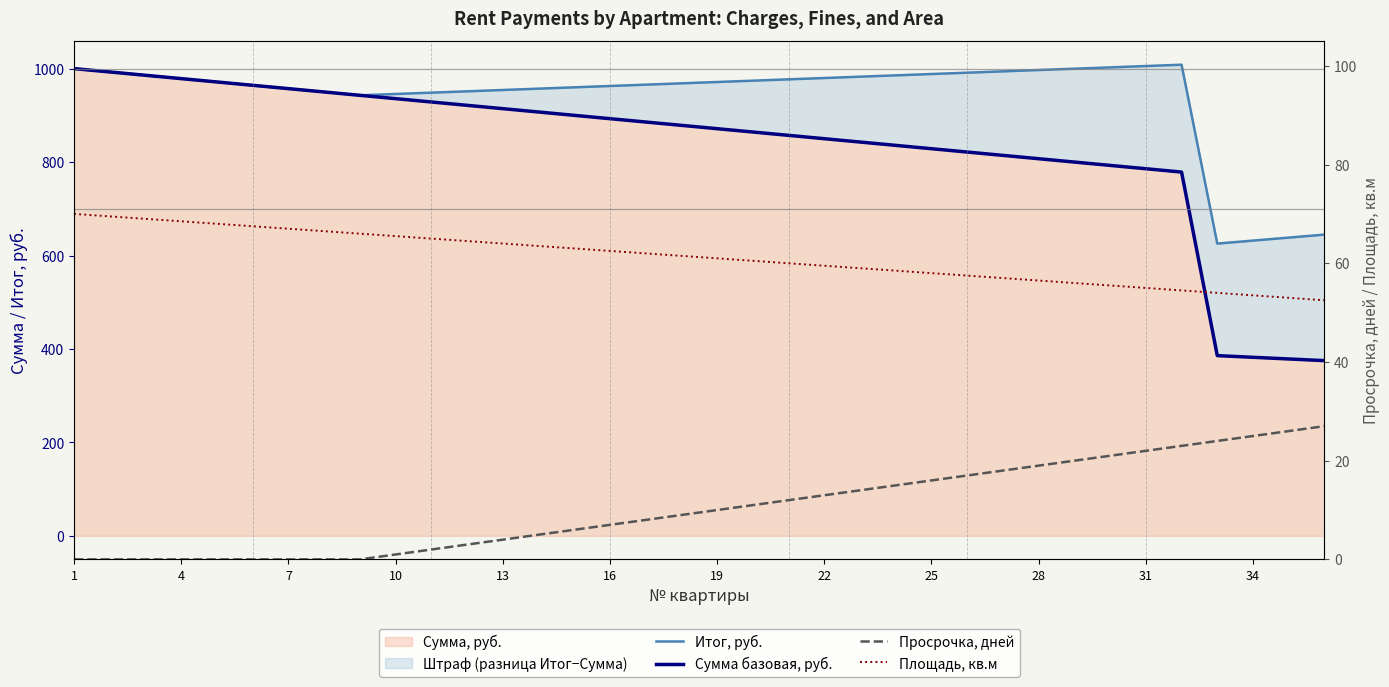

The value of Сумма базовая, руб. at 7 is 1508.3. True or false?

False